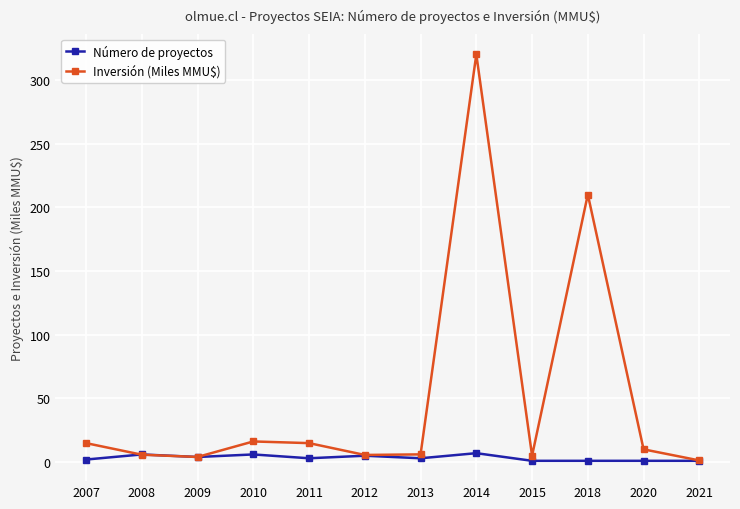

How many values in the Inversión (Miles MMU$) series are below 10?

6